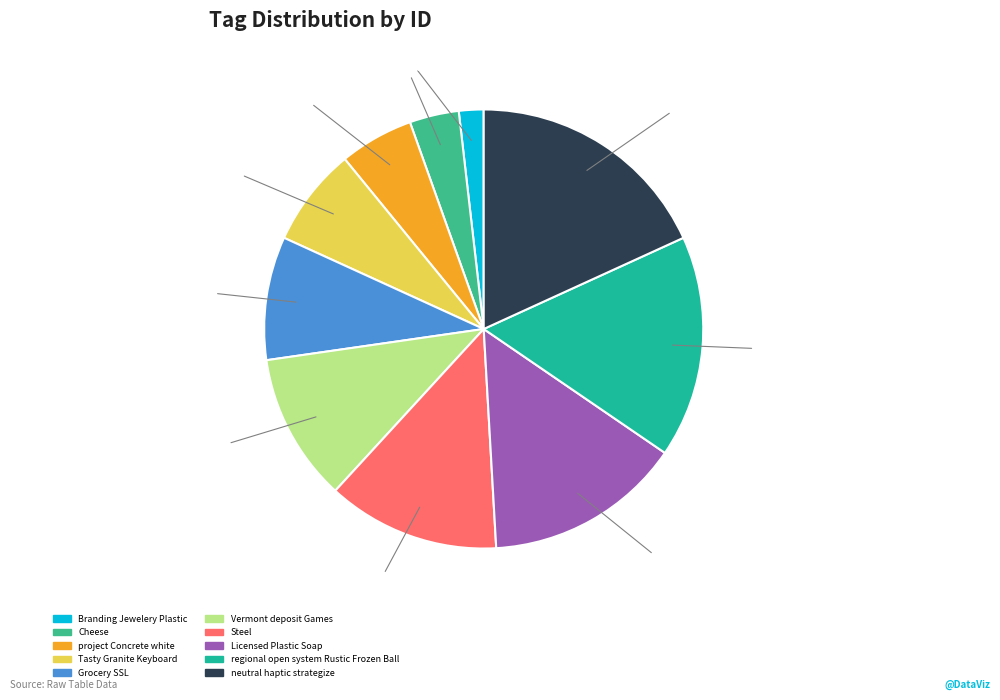

What percentage is the Tasty Granite Keyboard slice, to the nearest percent?

7%